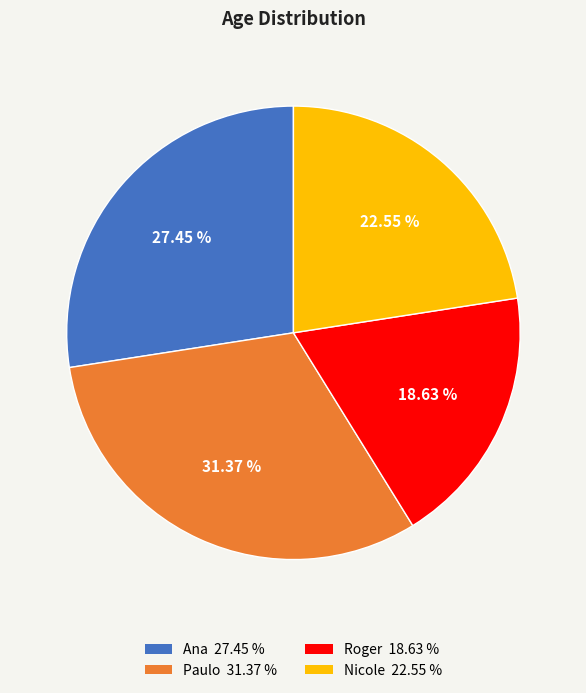

Between Paulo and Nicole, which is larger?

Paulo